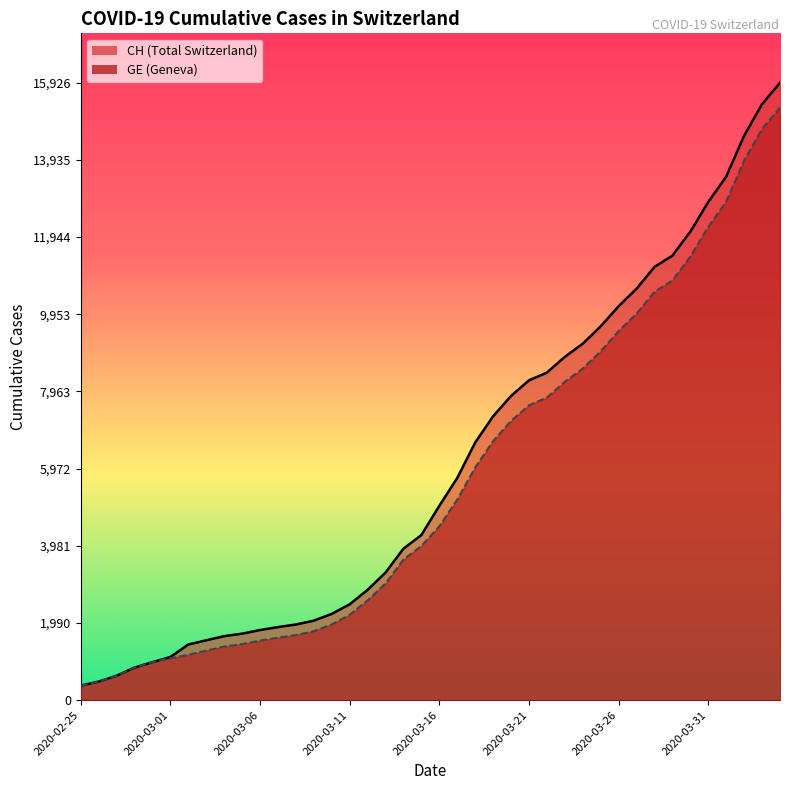

Is it true that GE equals 13179 at 2020-03-26?

False